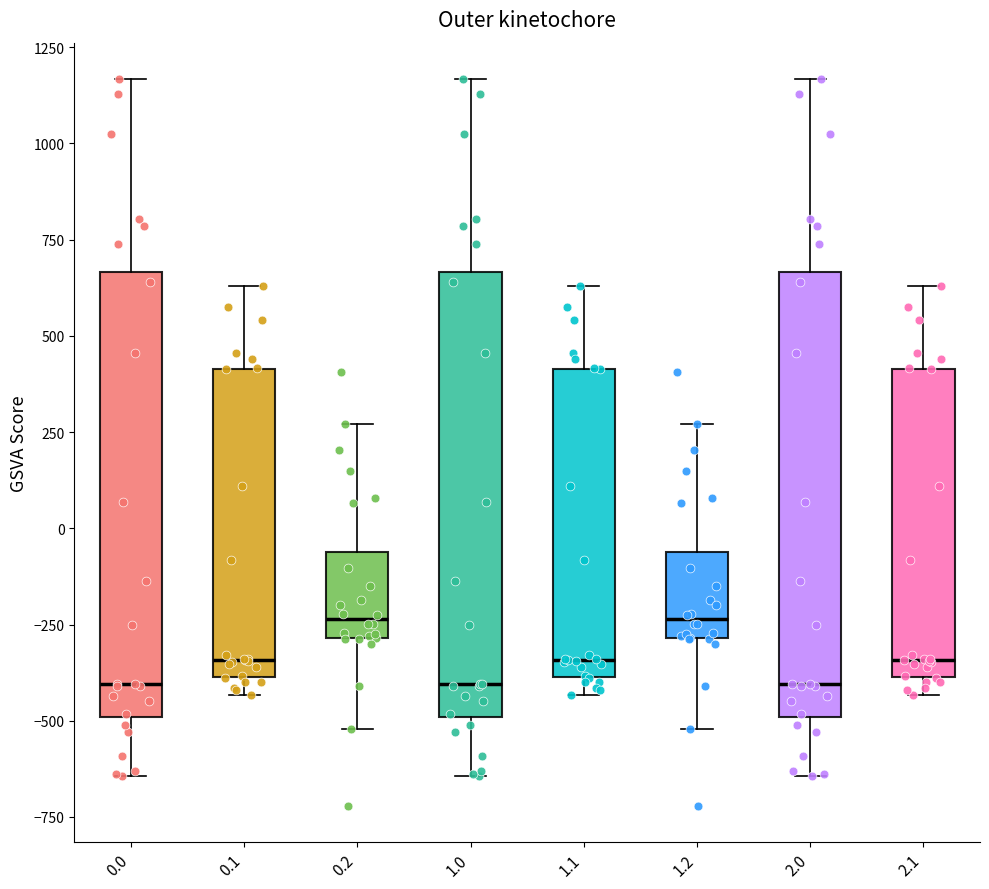

Reading left to right, read every box against the y-axis: the position of its median line, the range the box covers, and the ends of its whiskers. The values are not printed on the chart, so give them approximately, as read against the axis.

0.0: median -400, box -500 to 650, whiskers -650 to 1150
0.1: median -350, box -400 to 400, whiskers -450 to 650
0.2: median -250, box -300 to -50, whiskers -500 to 250
1.0: median -400, box -500 to 650, whiskers -650 to 1150
1.1: median -350, box -400 to 400, whiskers -450 to 650
1.2: median -250, box -300 to -50, whiskers -500 to 250
2.0: median -400, box -500 to 650, whiskers -650 to 1150
2.1: median -350, box -400 to 400, whiskers -450 to 650